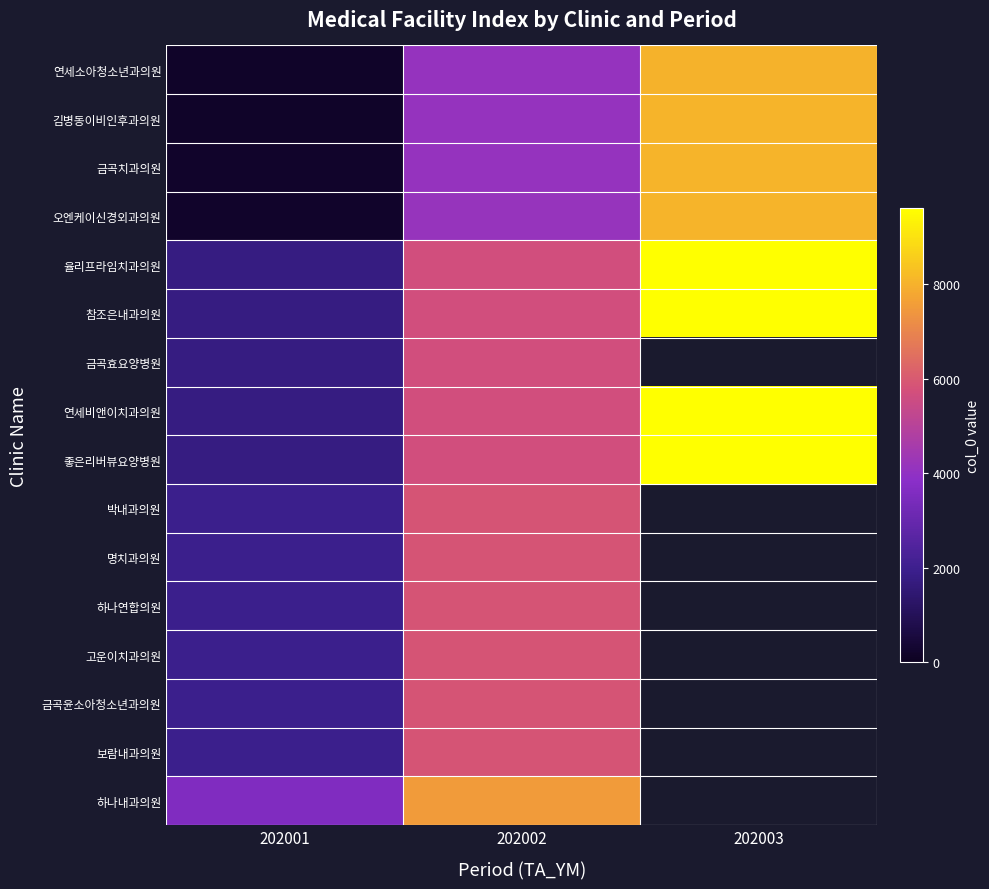

List the labels in order of 박내과의원 value, largest first.

202002, 202003, 202001